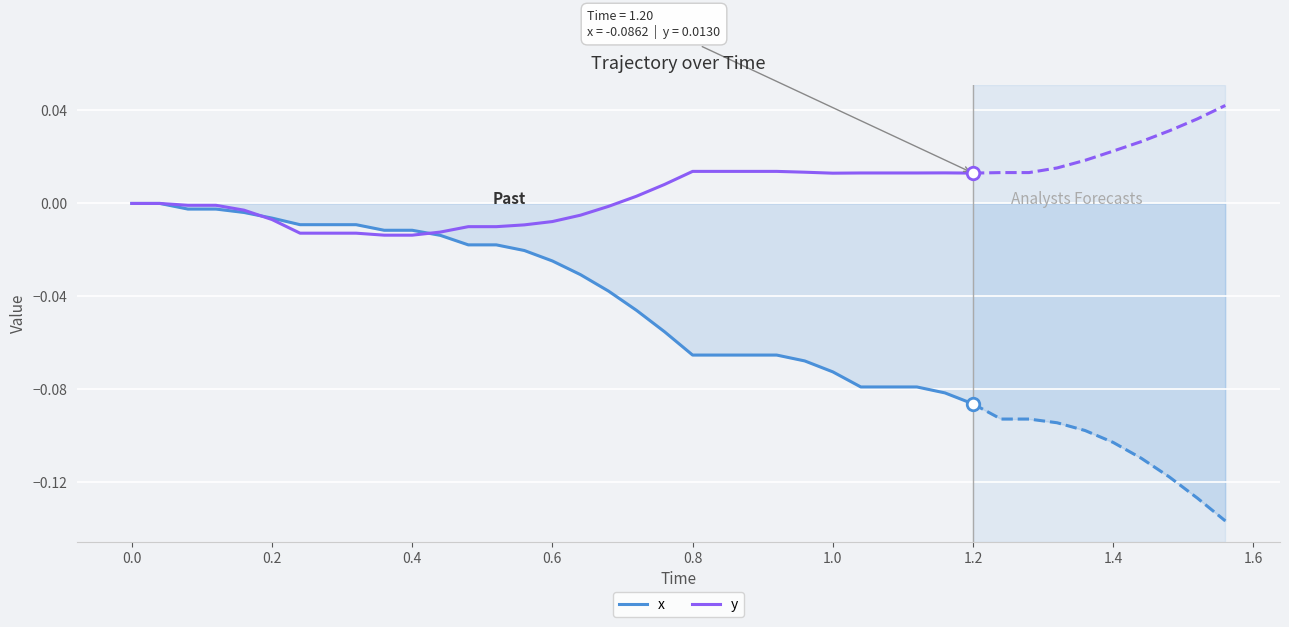

Reading left to right, extract all data points from this chart.

x: 0.0	0.0	-0.0	-0.0	-0.0	-0.0	-0.0	-0.0	-0.0	-0.0	-0.0	-0.0	-0.0	-0.0	-0.0	-0.0	-0.0	-0.0	-0.0	-0.1	-0.1	-0.1	-0.1	-0.1	-0.1	-0.1	-0.1	-0.1	-0.1	-0.1	-0.1
y: 0.0	0.0	-0.0	-0.0	-0.0	-0.0	-0.0	-0.0	-0.0	-0.0	-0.0	-0.0	-0.0	-0.0	-0.0	-0.0	-0.0	-0.0	0.0	0.0	0.0	0.0	0.0	0.0	0.0	0.0	0.0	0.0	0.0	0.0	0.0